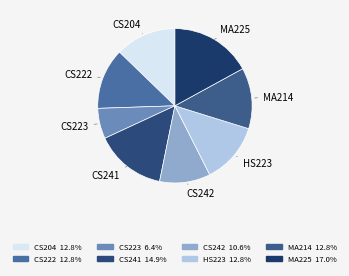

Is there any slice that represents more than half of the pie?

No